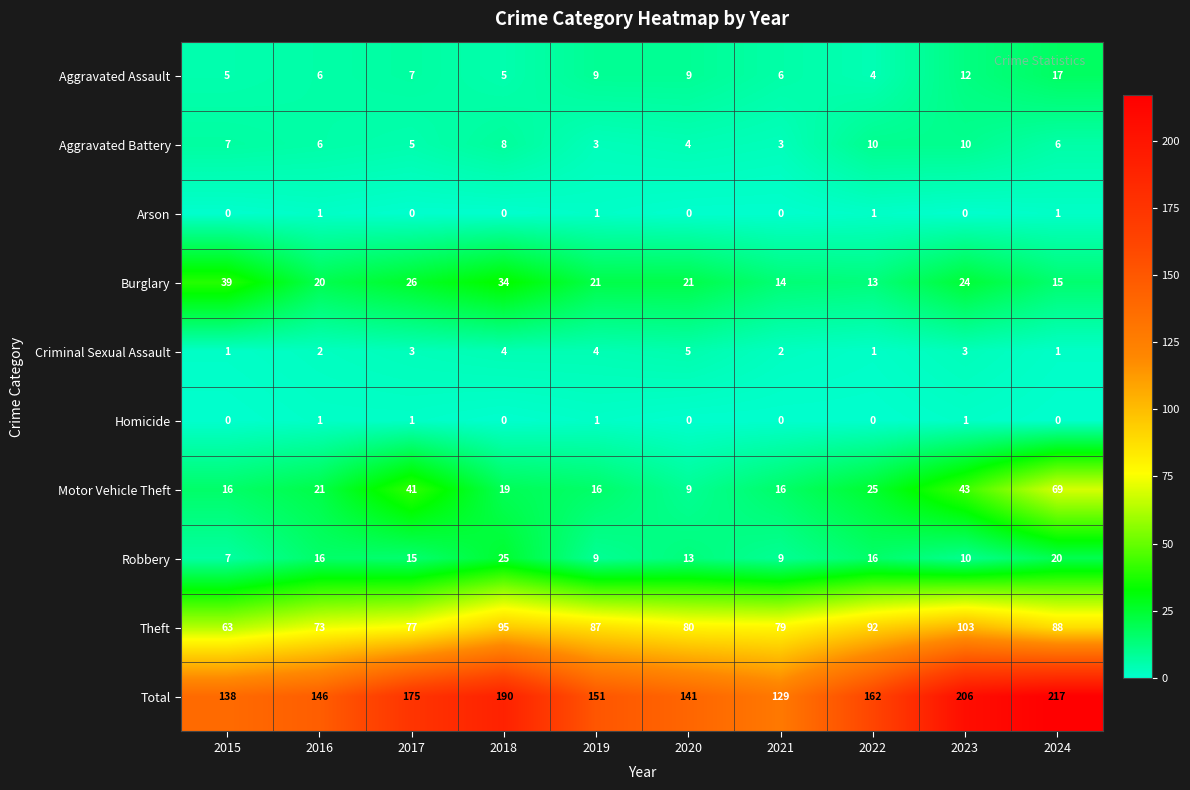

What is the difference between the second highest and minimum values in the Burglary series?

21